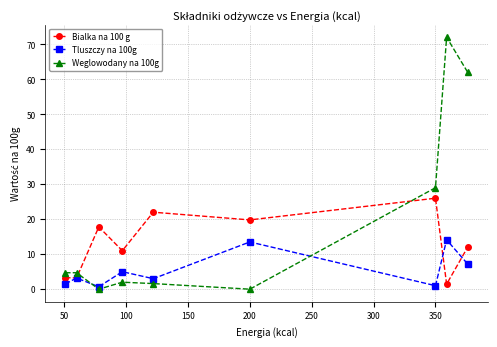

What is the maximum value shown in the chart?

72.0